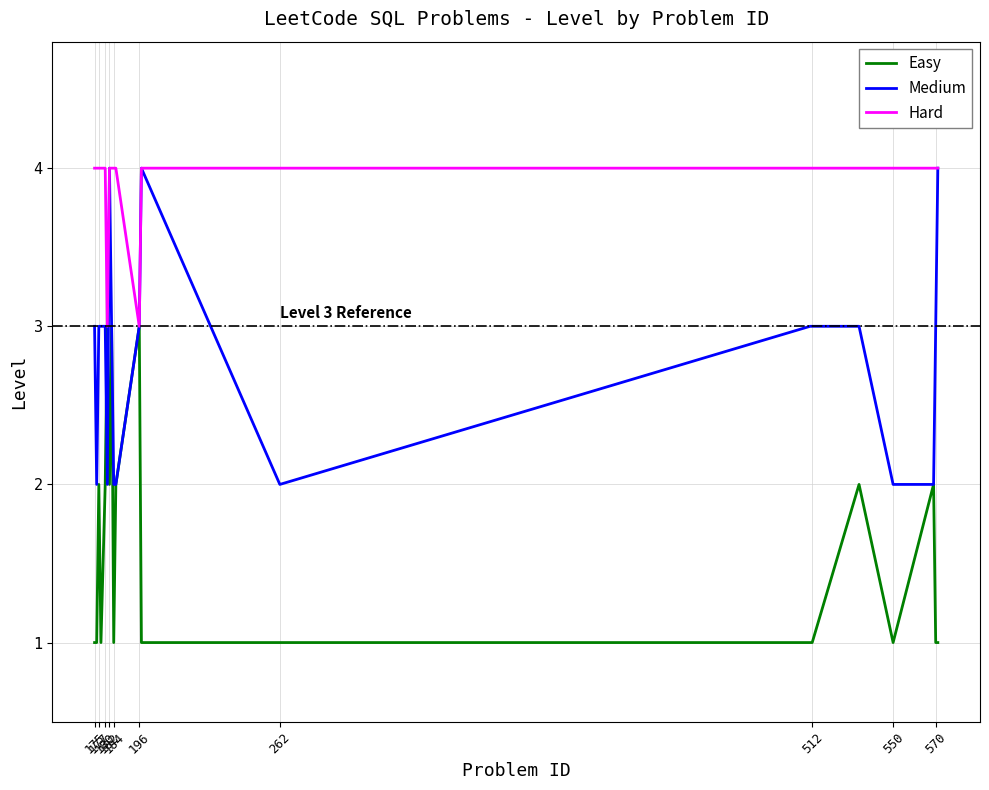

Which series has the largest total across all categories?

Hard